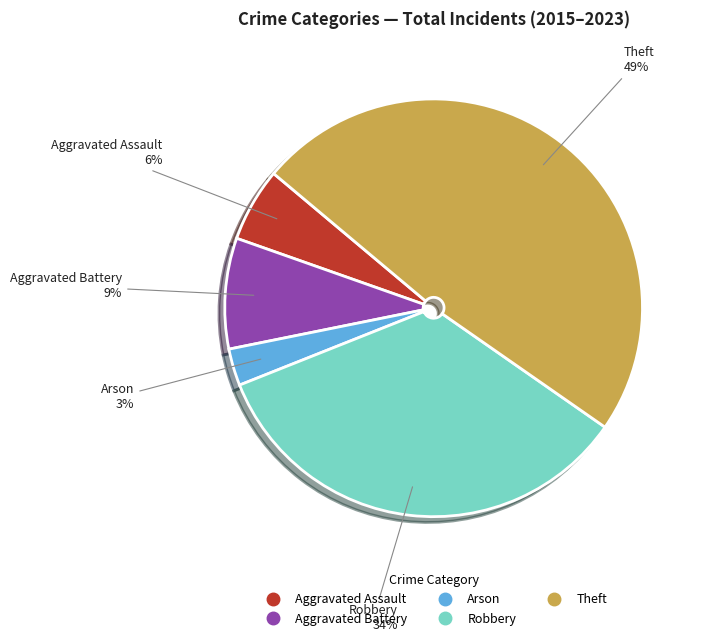

To the nearest percent, what is the difference between the largest and smallest slice percentages?

46%